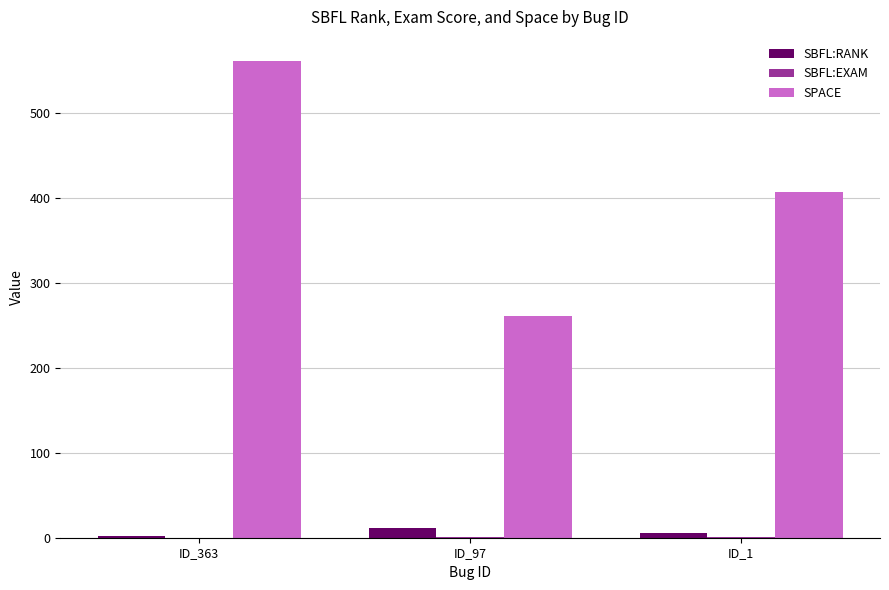

What is the greatest value displayed?

561.0